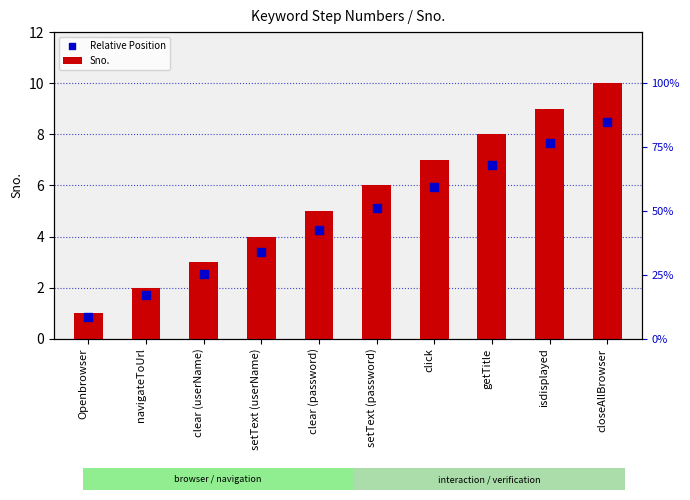

Which series has the largest total across all categories?

Sno.